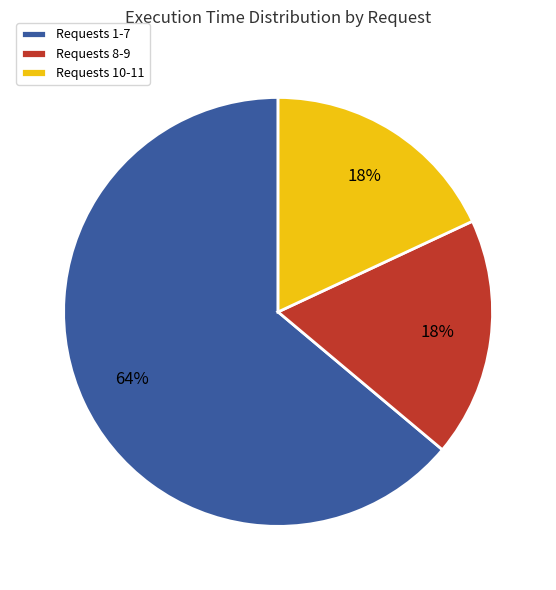

Is there any slice that represents more than half of the pie?

Yes